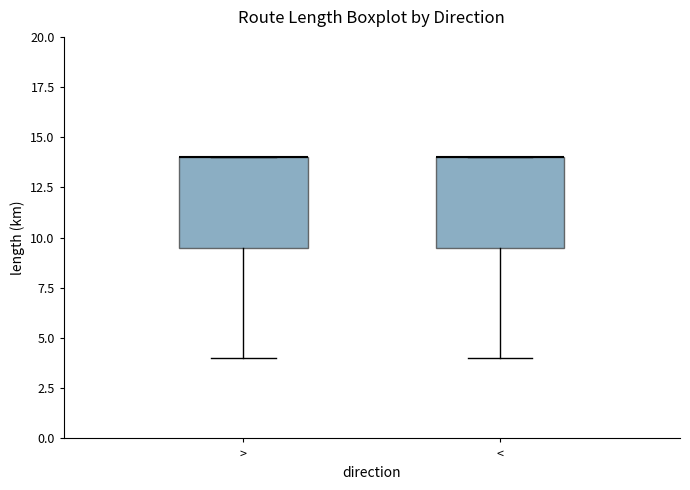

Where does the lower whisker of the box for < end on the y-axis? The values are not printed on the chart, so give them approximately, as read against the axis.

4.0